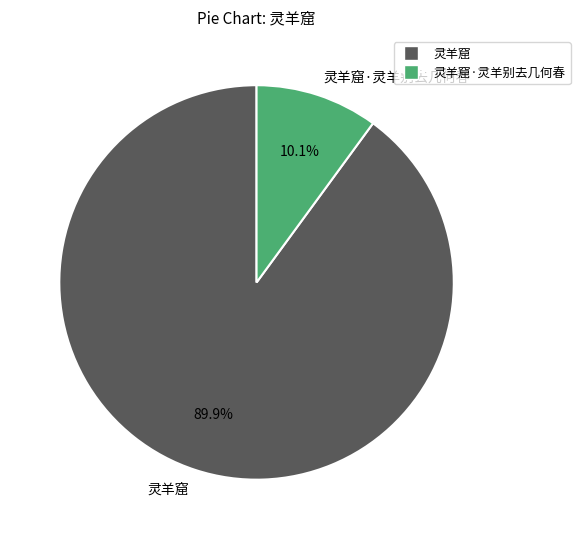

Rank the categories by value from lowest to highest.

灵羊窟·灵羊别去几何春, 灵羊窟